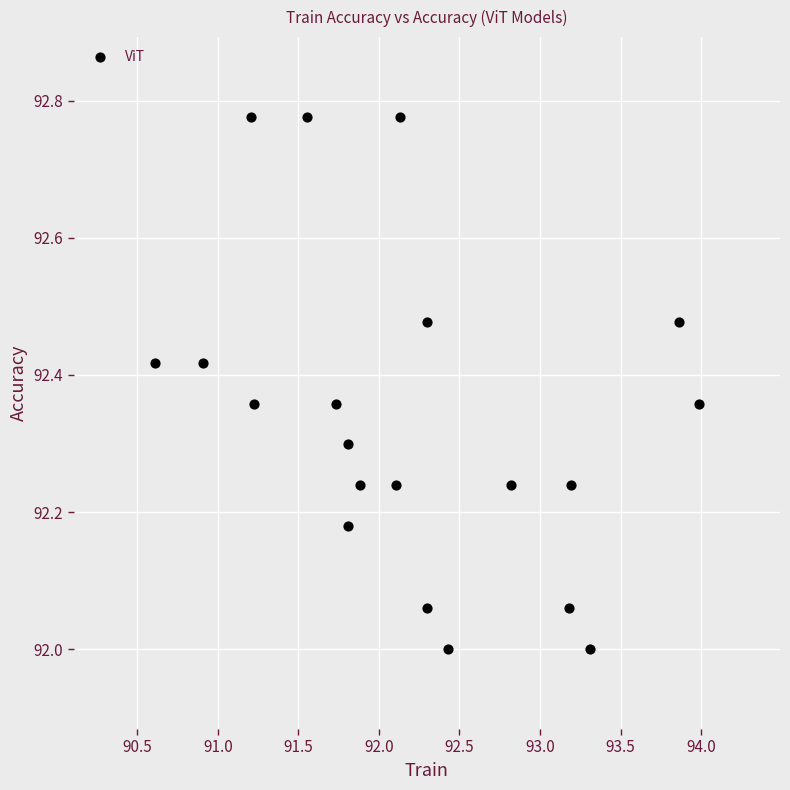

What is the range of Y values (max minus min)?

0.8